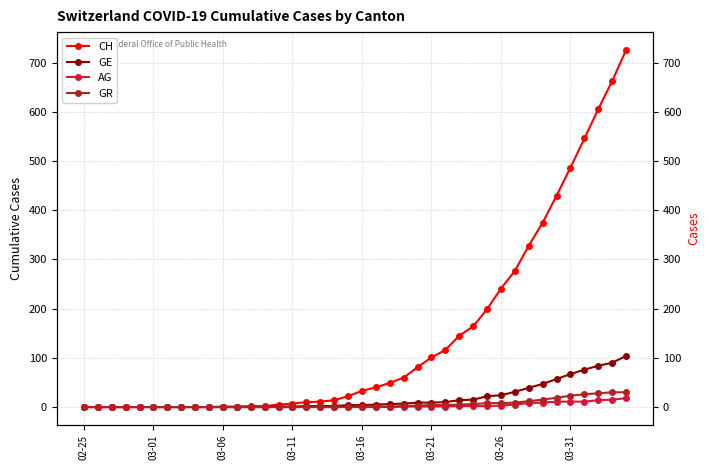

At which category does the chart reach its peak across all series?

39